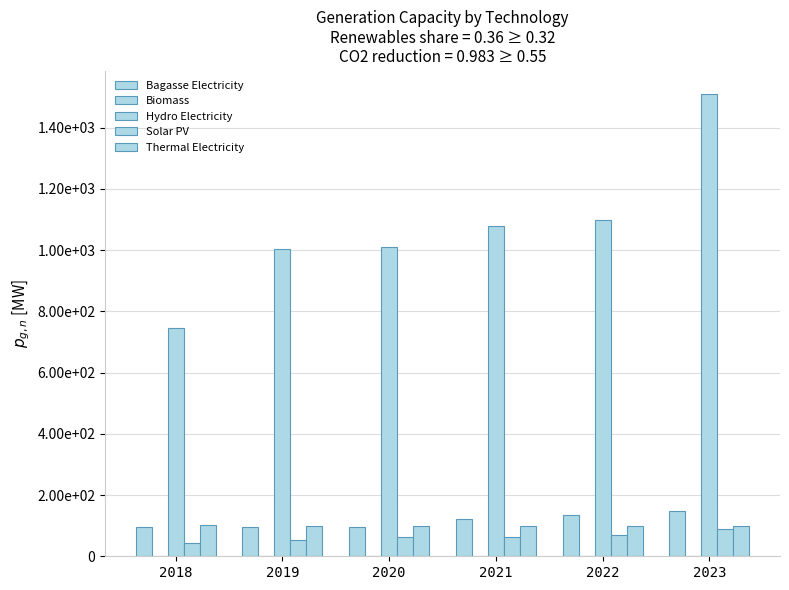

What are all the series names shown in the legend?

Bagasse Electricity, Biomass, Hydro Electricity, Solar PV, Thermal Electricity